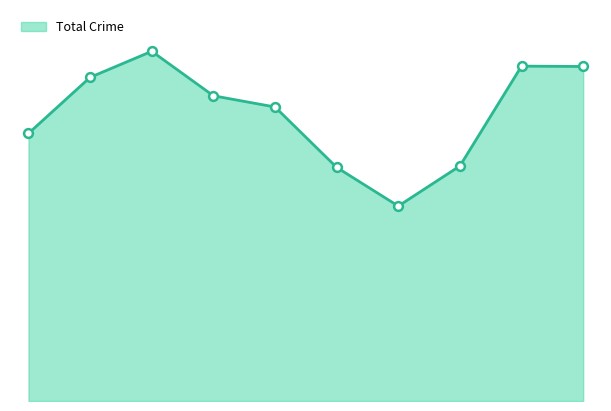

How many lines are shown in the chart?

1